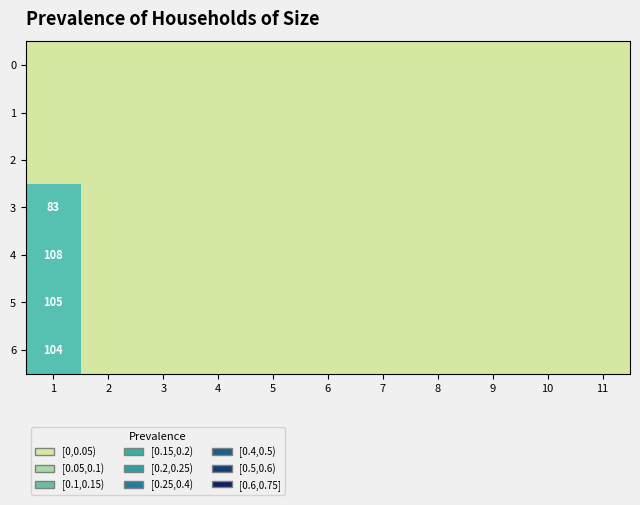

Which series has the largest range (max minus min)?

4